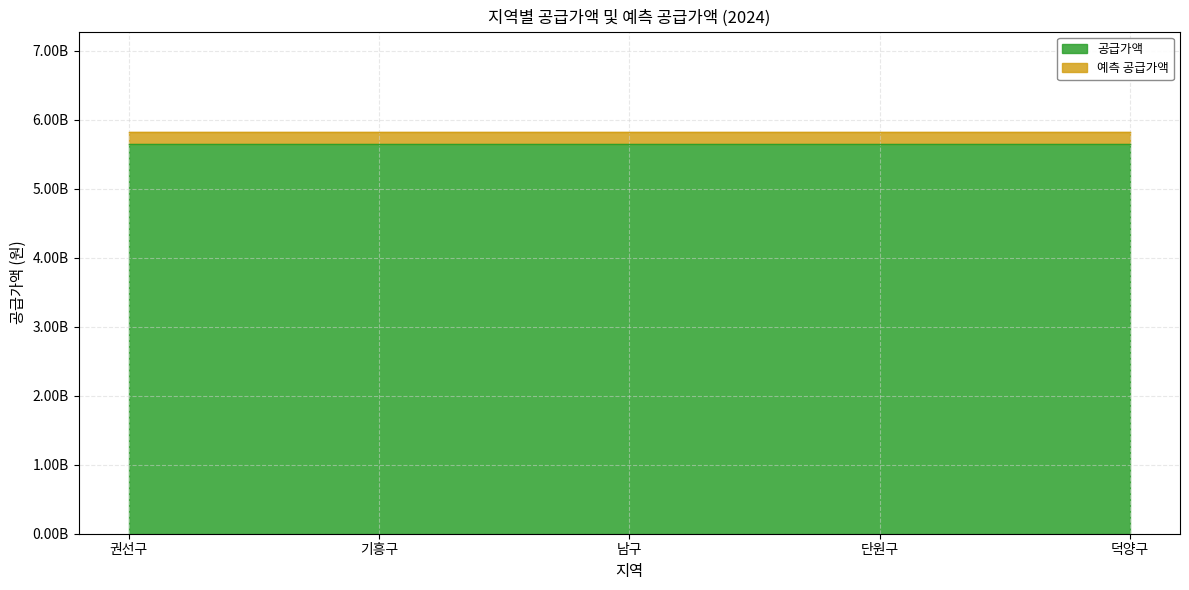

List the labels in order of 예측 공급가액 value, smallest first.

권선구, 기흥구, 남구, 단원구, 덕양구